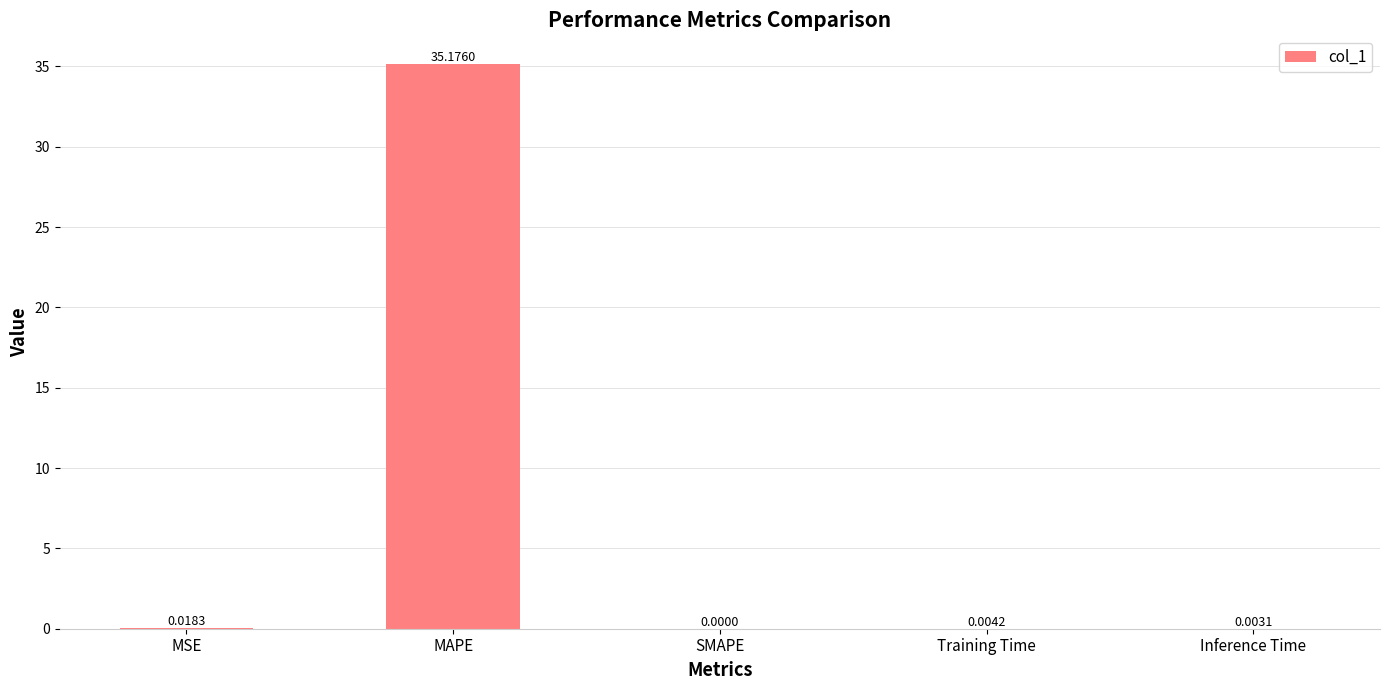

Between Inference Time and Training Time, which is larger?

Training Time